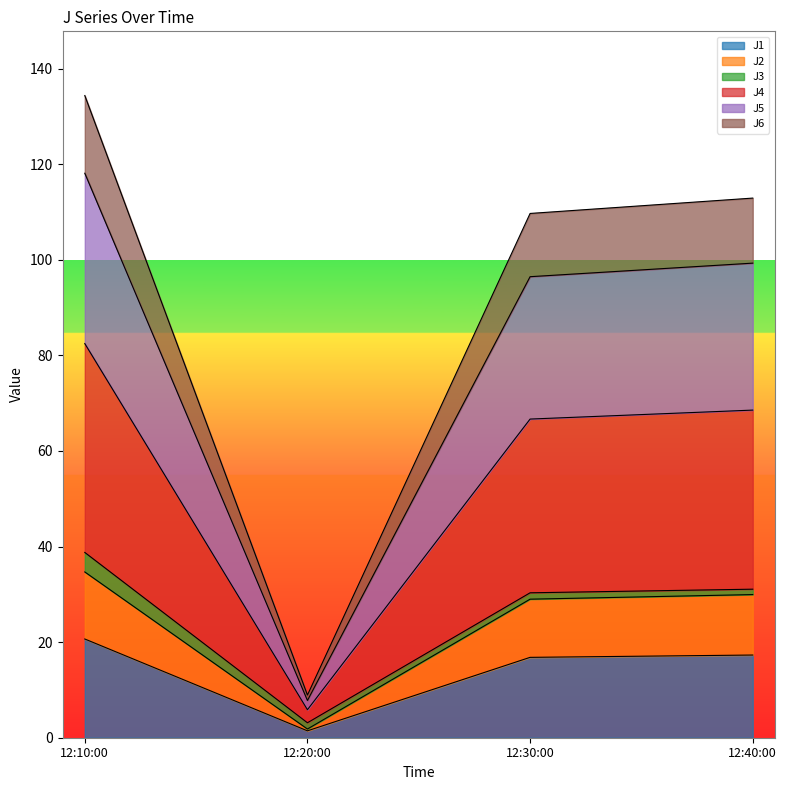

How many values in the J1 series are below 17?

2